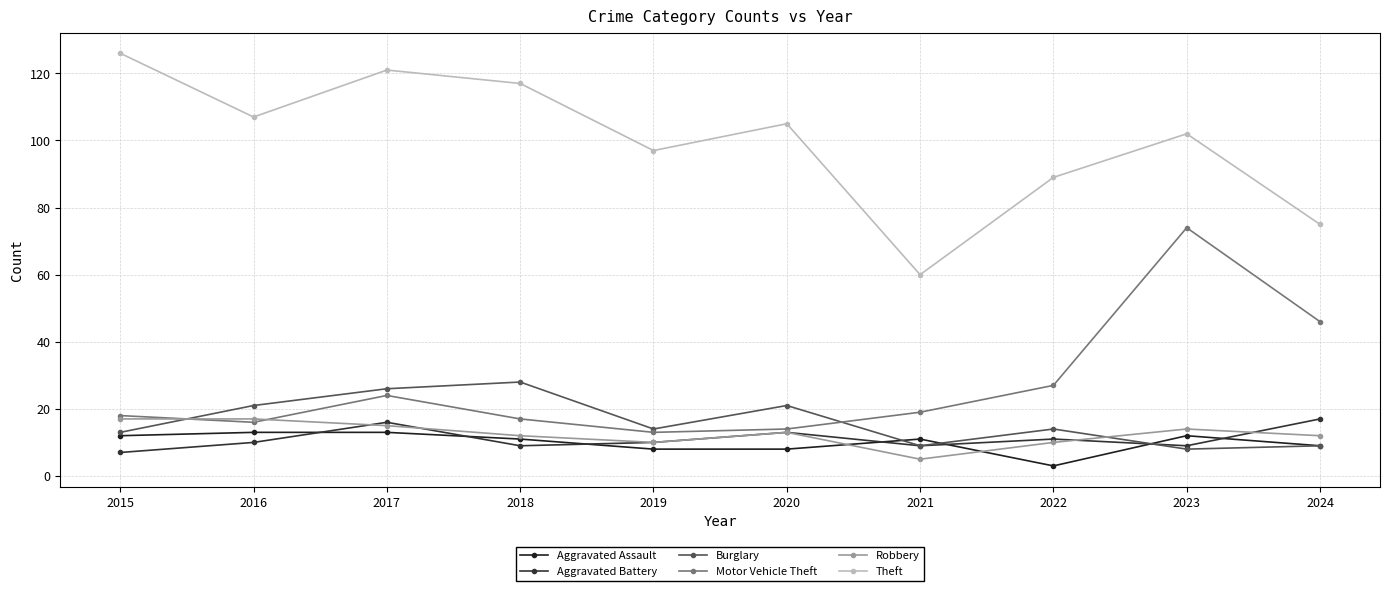

Between 2017 and 2022, which series saw the biggest shift?

Theft